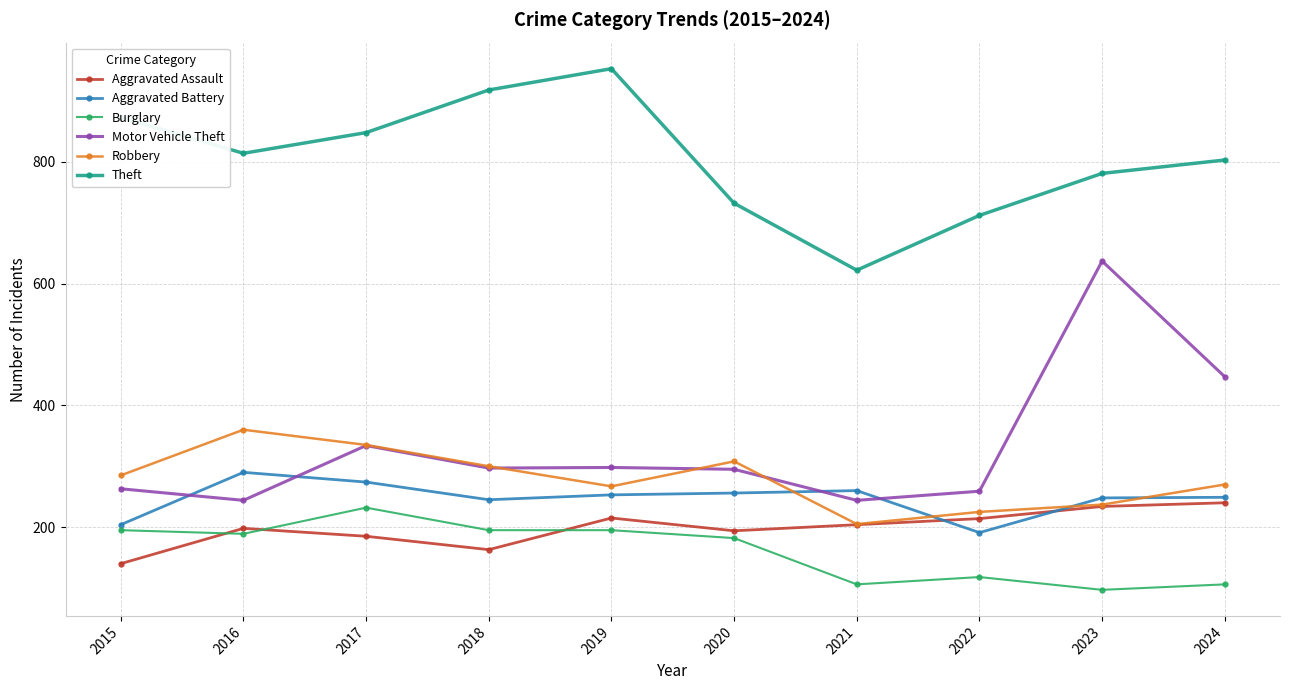

Does the chart have visible grid lines?

Yes